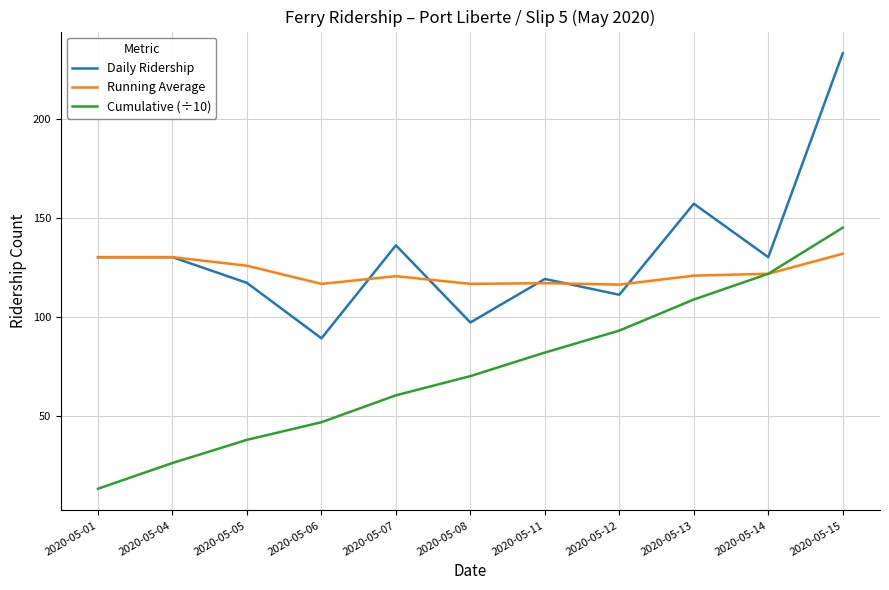

What is the maximum value shown in the chart?

233.0